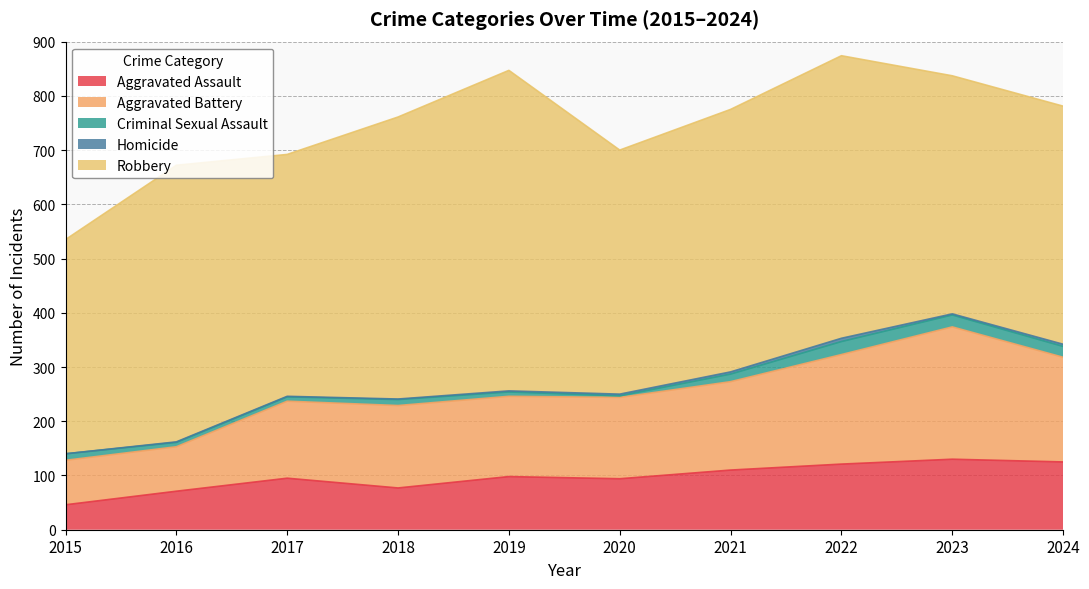

True or false: Criminal Sexual Assault and Homicide intersect in this chart.

False